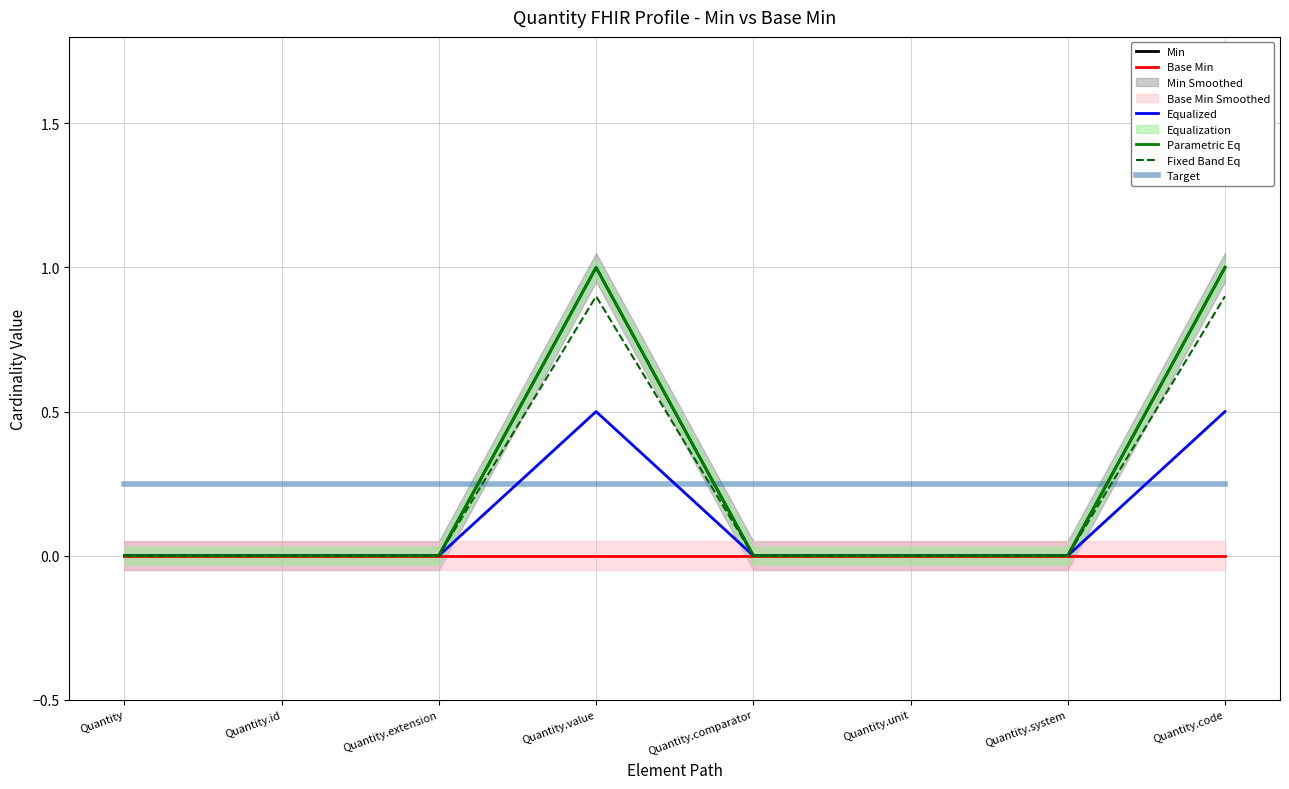

True or false: Equalized and Fixed Band Eq cross at least once.

False